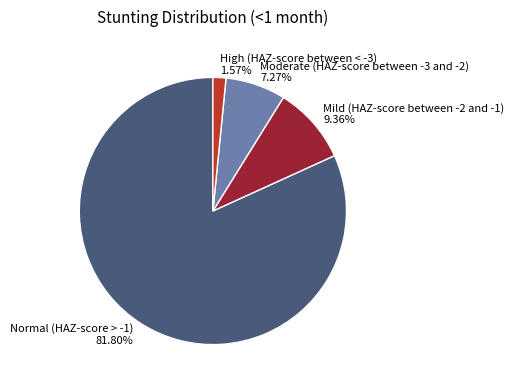

Count the number of slices in the pie.

4